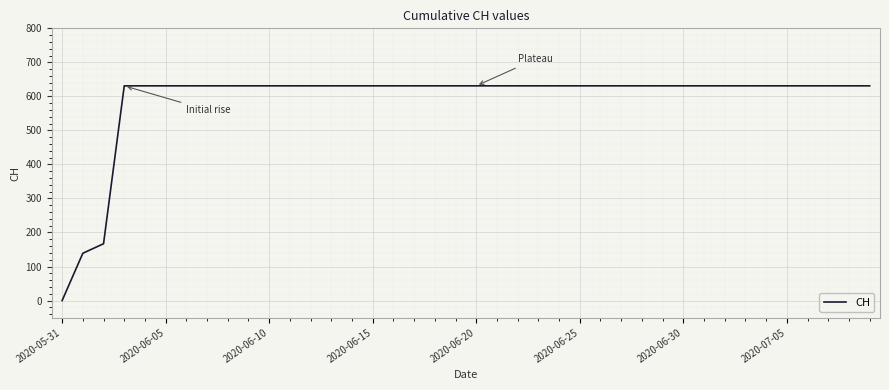

How many lines are shown in the chart?

1